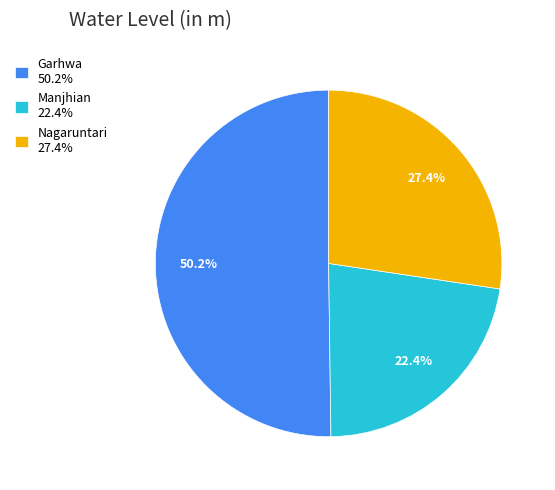

Rank the categories by value from highest to lowest.

Garhwa, Nagaruntari, Manjhian